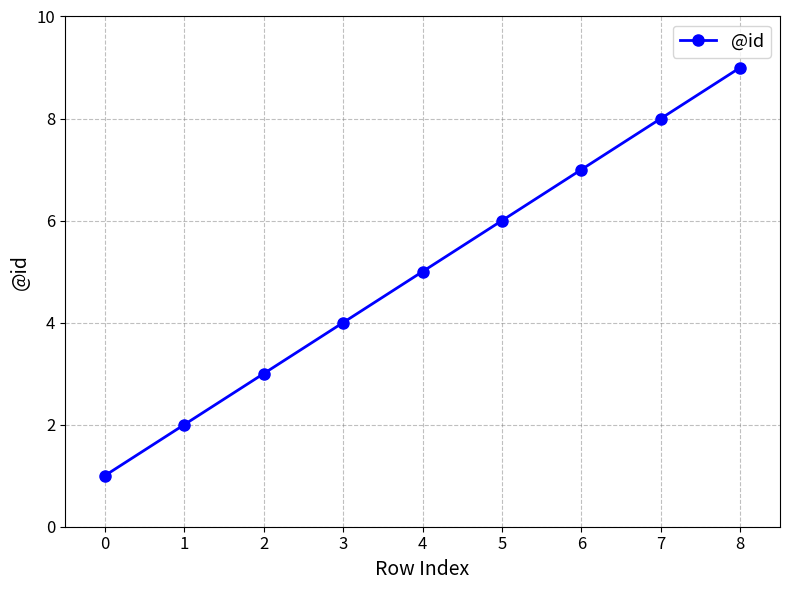

What is the approximate value at 2?

3